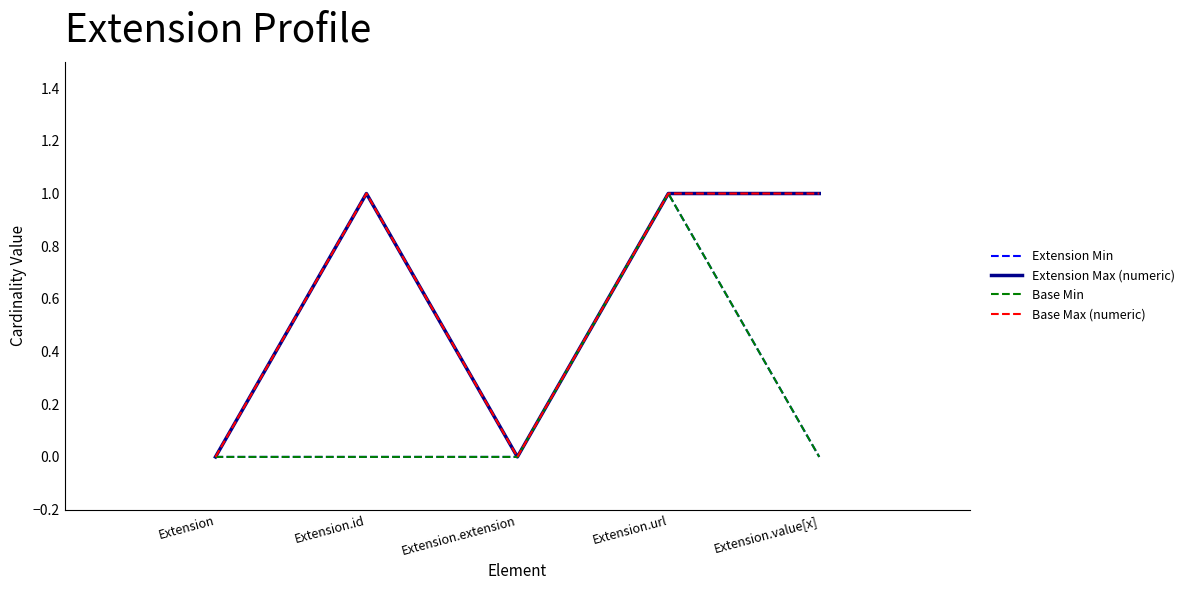

List the labels in order of Extension Max (numeric) value, largest first.

Extension.id, Extension.url, Extension.value[x], Extension, Extension.extension